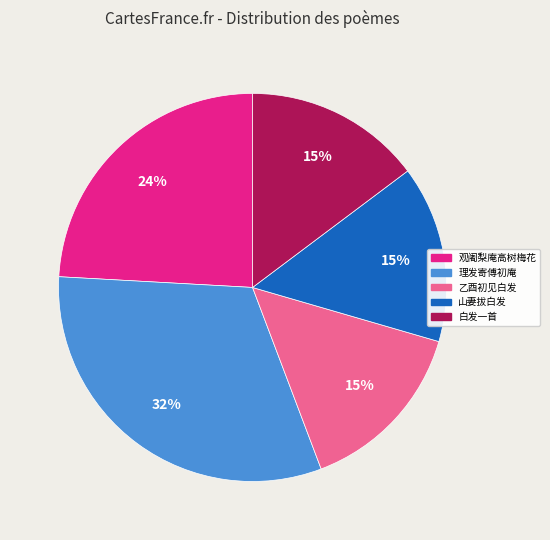

To the nearest percent, what is the difference between the largest and smallest slice percentages?

17%